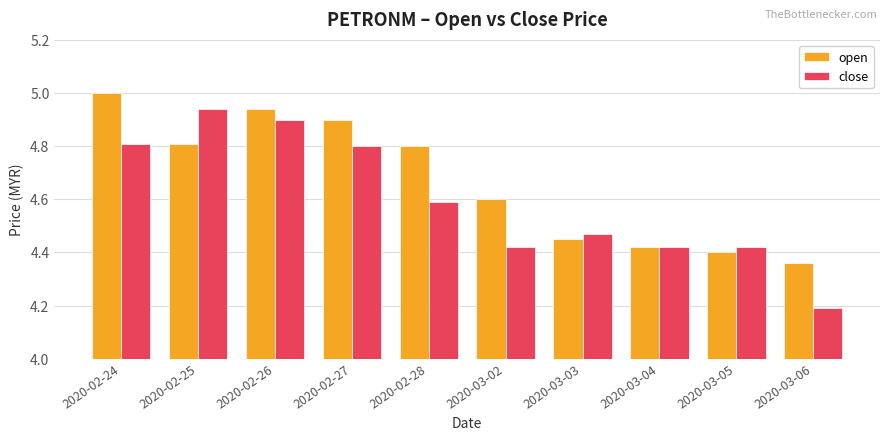

Where is close nearest to the value 4?

2020-03-06